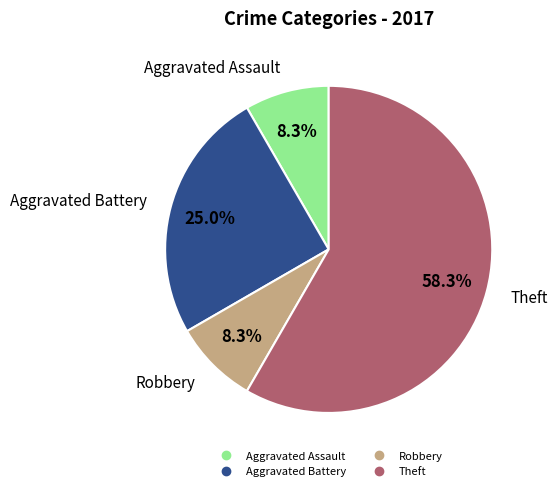

Is there a majority slice in this chart?

Yes